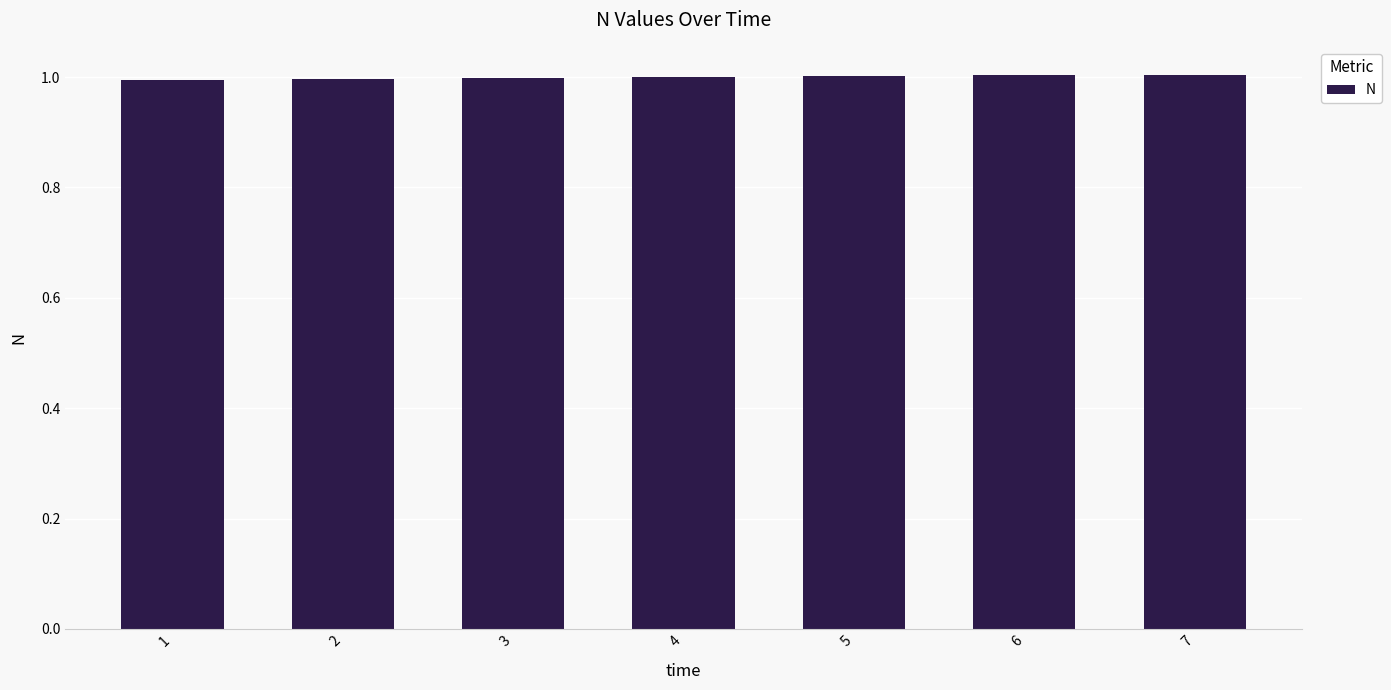

What is the sum of the values at 5 and 2?

2.0